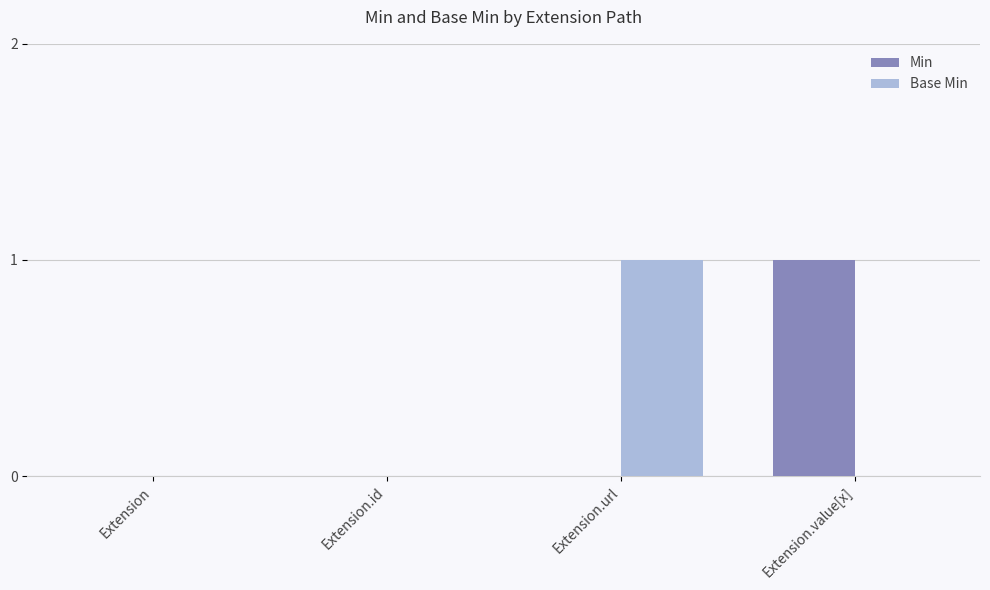

What is the maximum value shown in the chart?

1